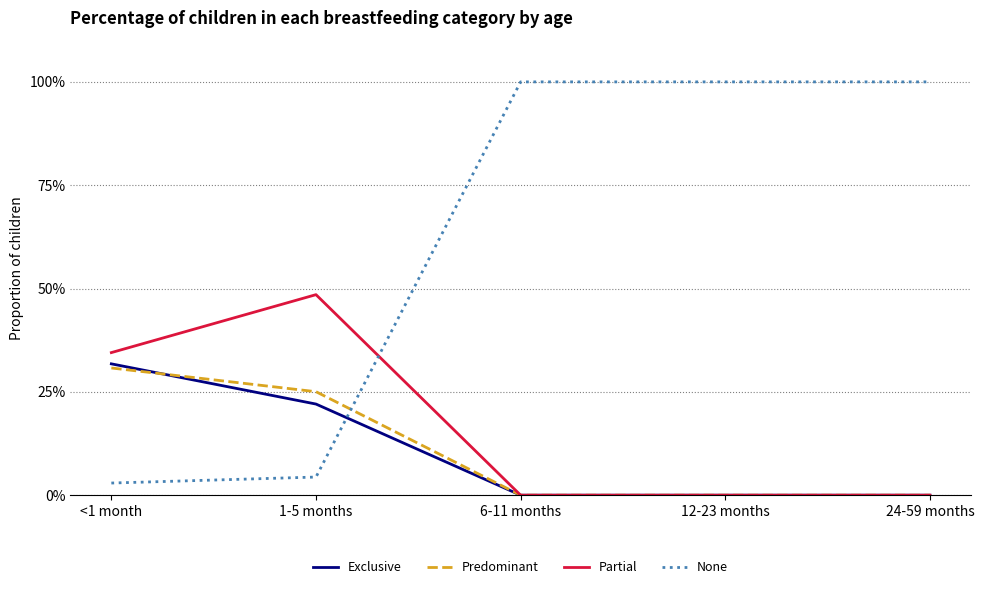

What is the spread (max minus min) of values at 24-59 months?

1.0